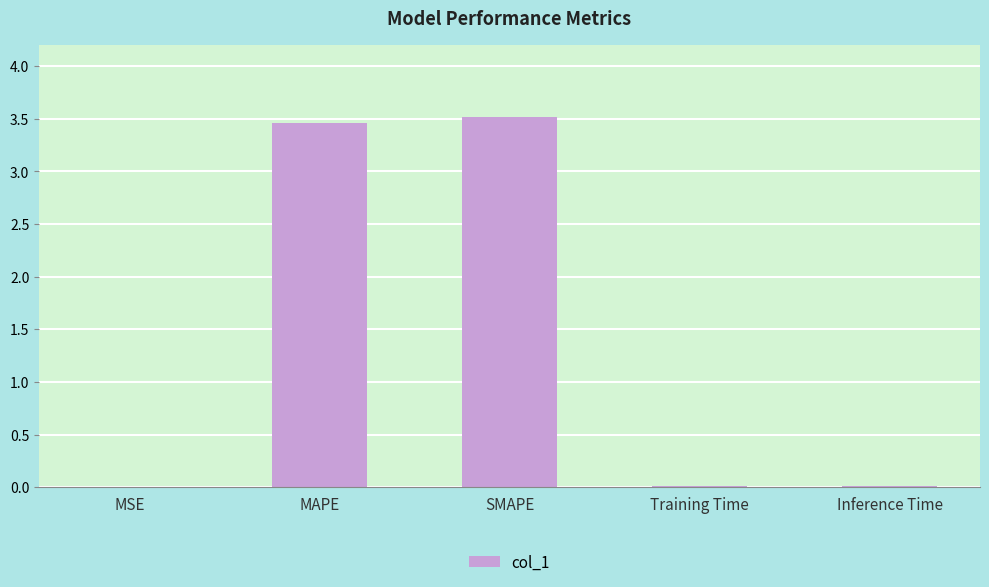

Which has a higher value, SMAPE or MSE?

SMAPE